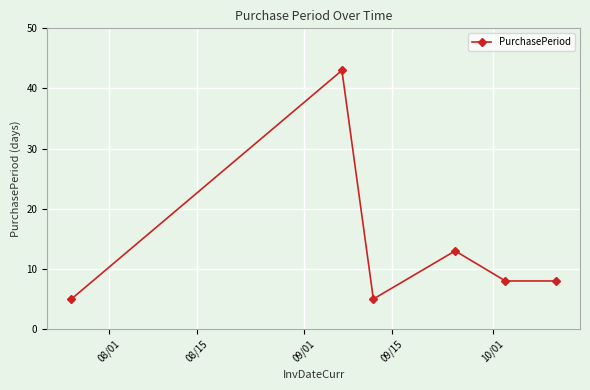

What is the value of the 4th point from the left?

13